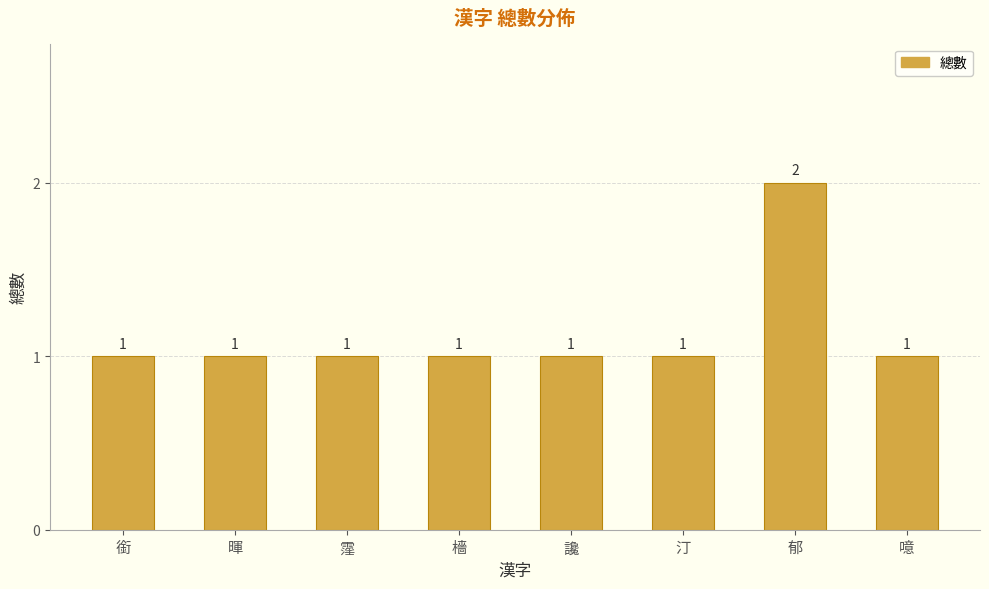

What is the sum of the values at 噫 and 霪?

2